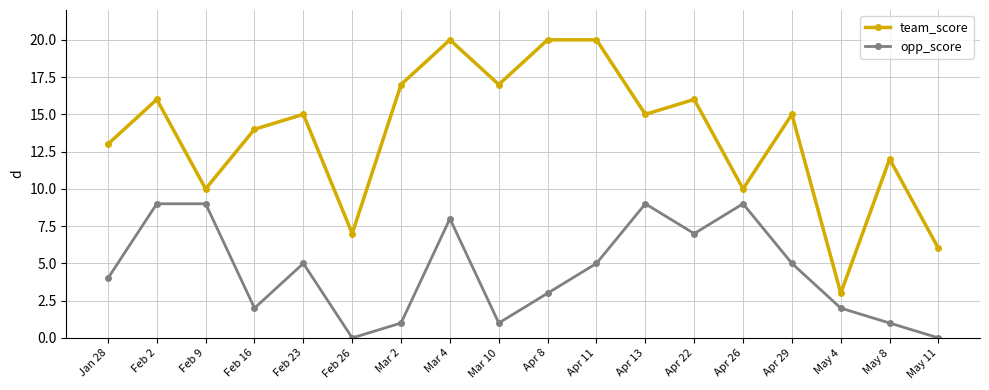

True or false: team_score has a value of 13 at Jan 28.

True